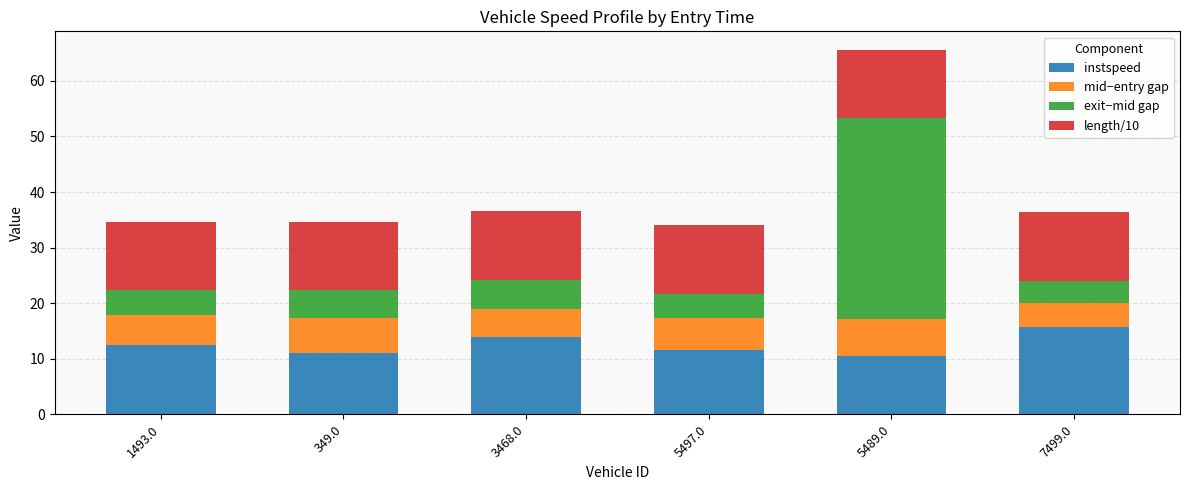

How many bars are there in total?

6